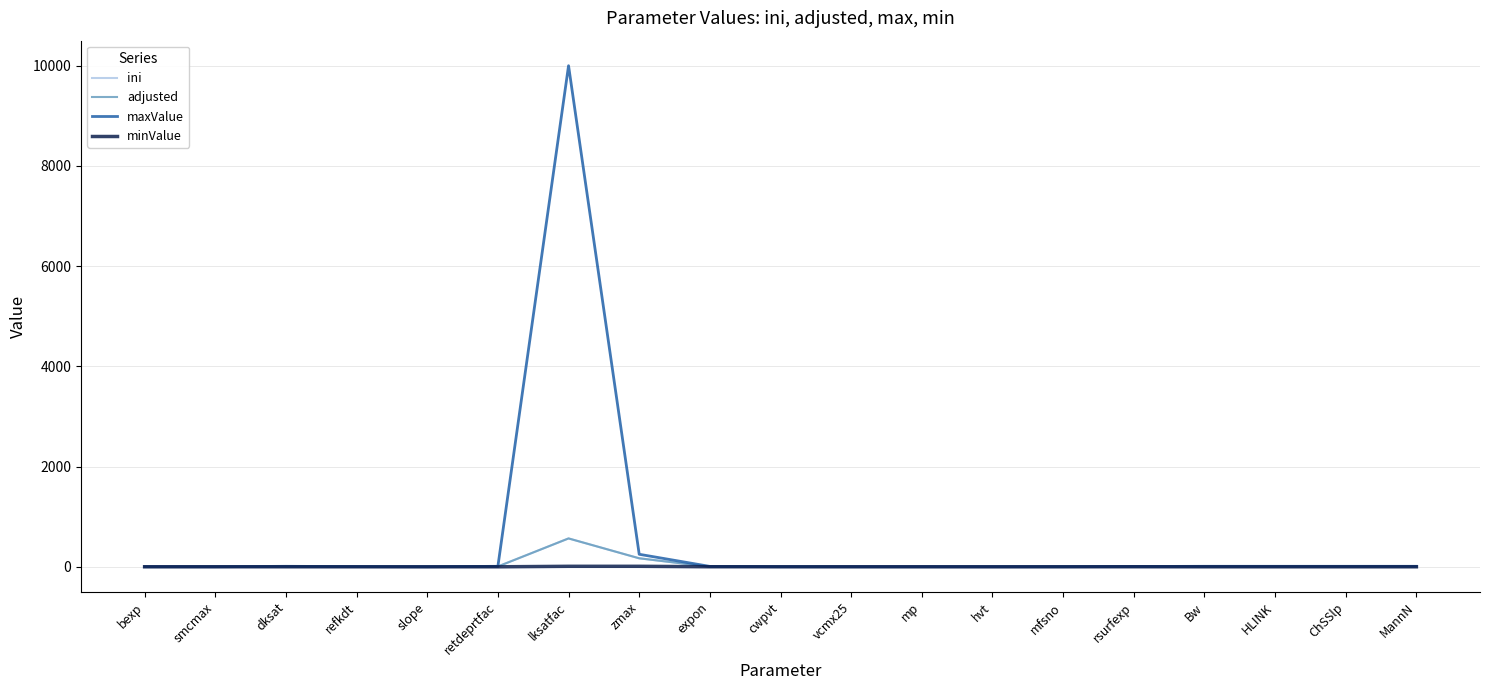

Which series has the widest spread of values?

maxValue